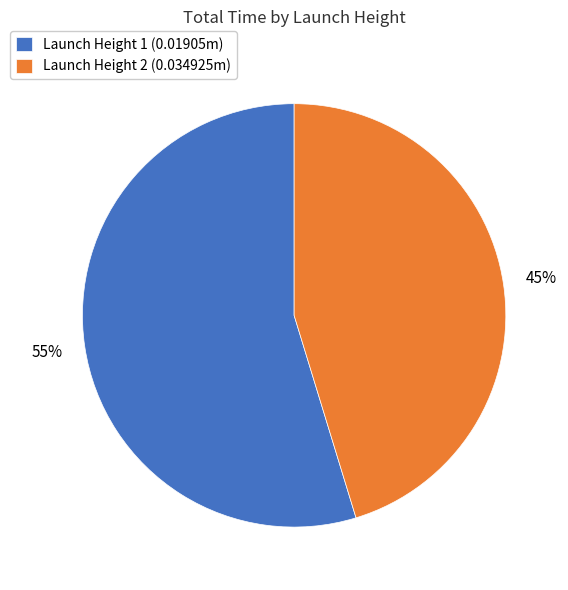

Is the sum of Launch Height 2 (0.034925m) and Launch Height 1 (0.01905m) greater than half?

Yes